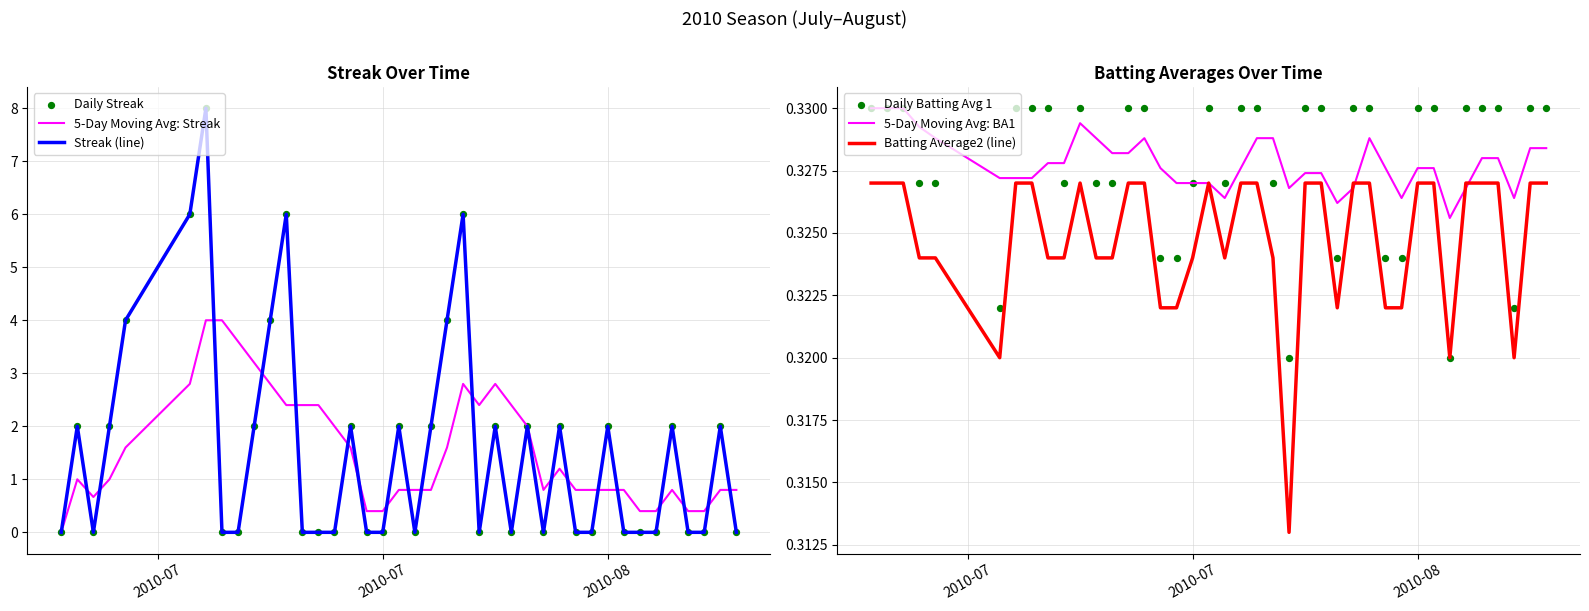

Which series has the largest total across all categories?

Streak (line)